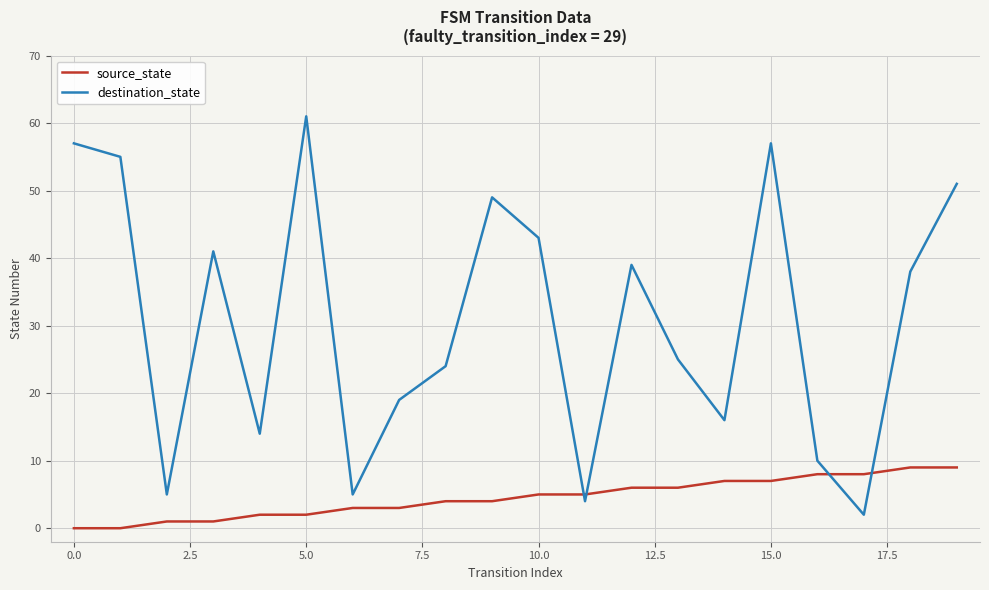

Which series has the largest total across all categories?

destination_state